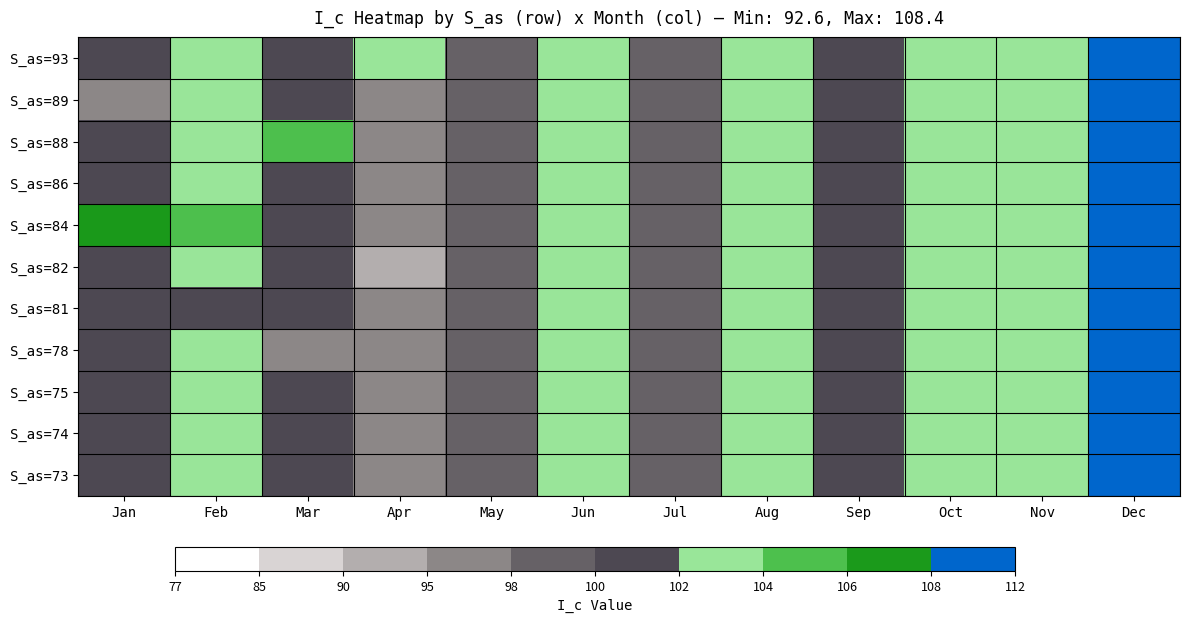

What is the greatest value displayed?

108.4